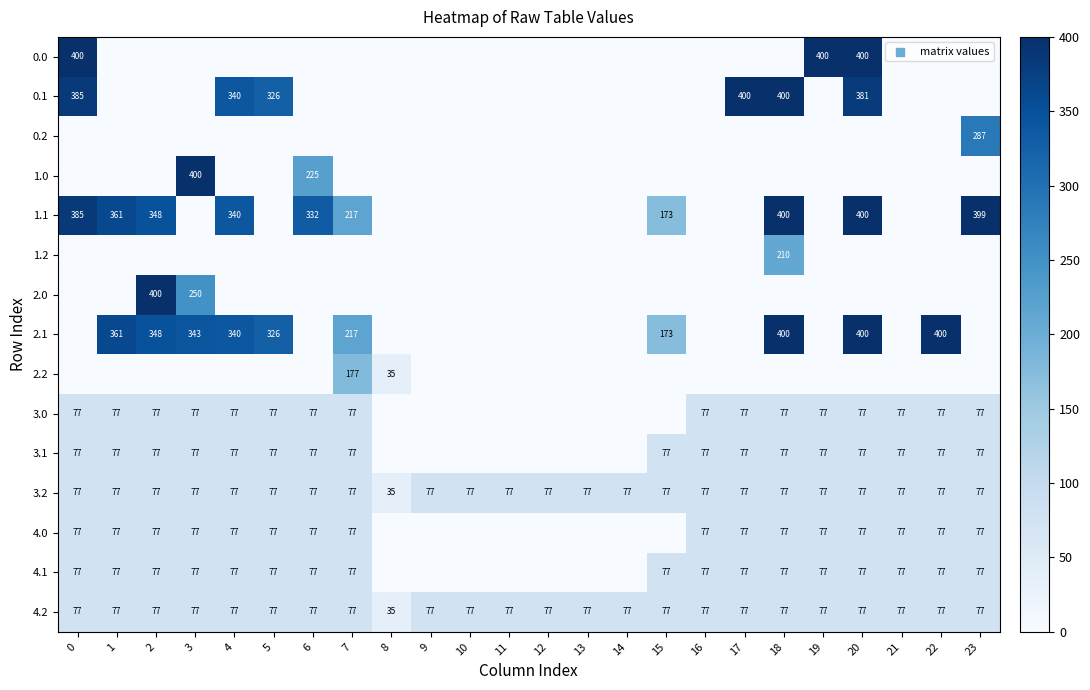

True or false: 2.0 has a value of 446 at 3.

False